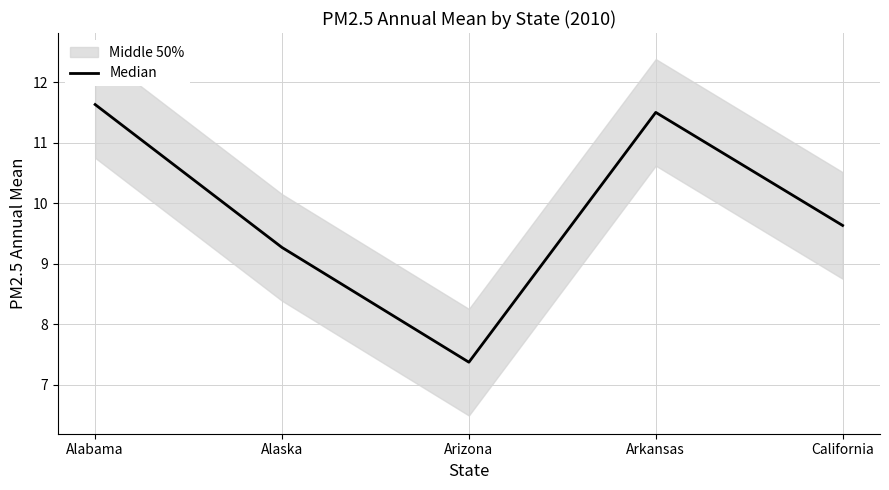

Is it true that the value at California is 12.7?

False